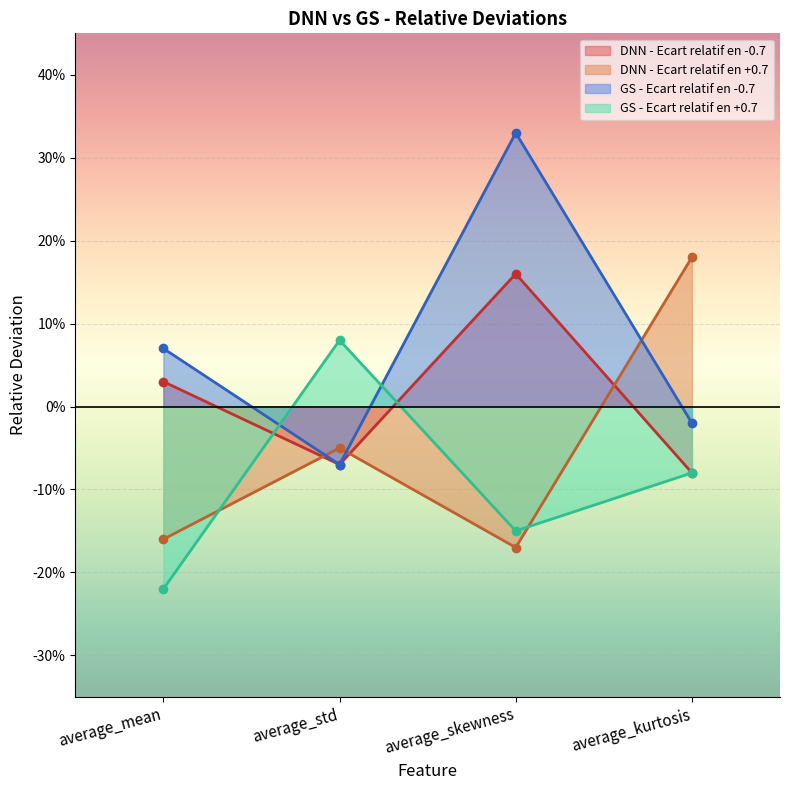

True or false: GS - Ecart relatif en +0.7 has a value of 0.1 at average_std.

True